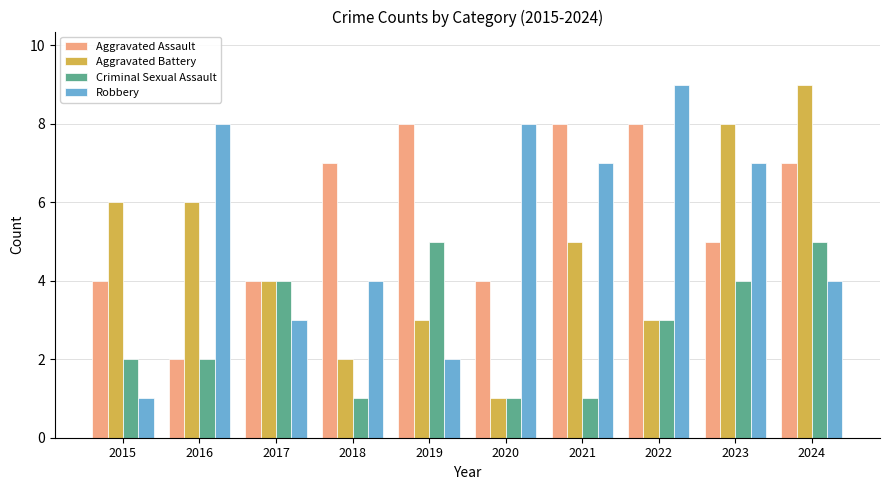

Which series changed the most between 2015 and 2022?

Robbery